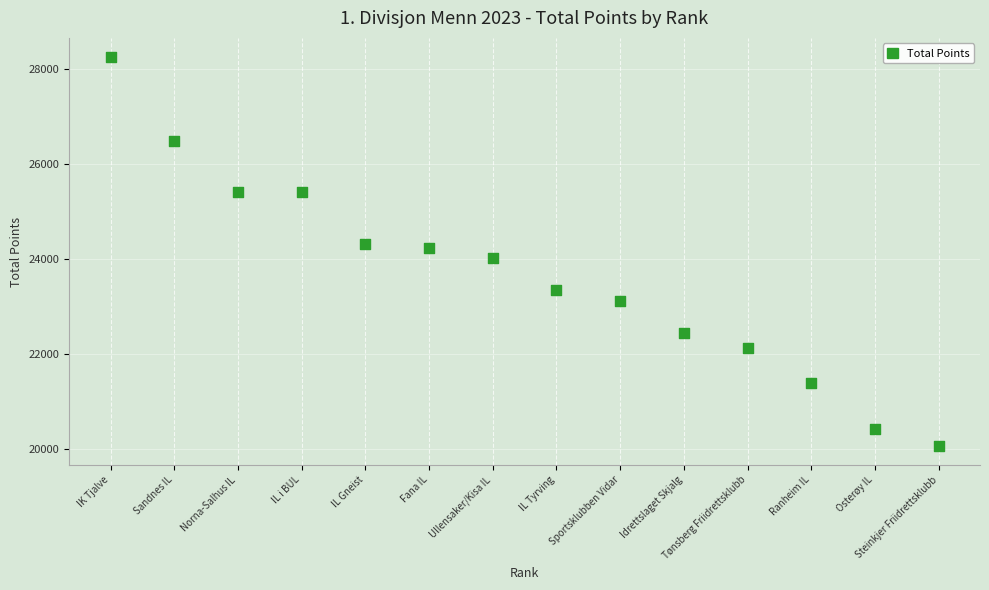

What is the range of X values (max minus min)?

13